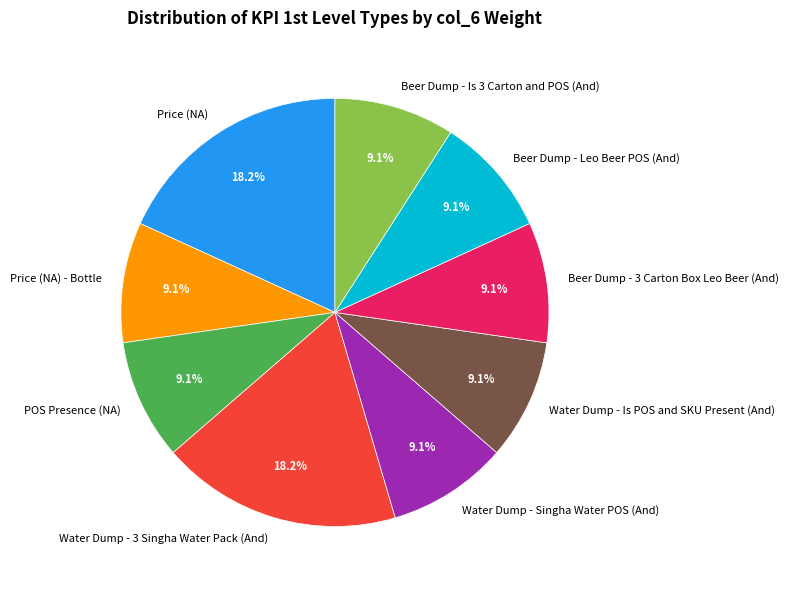

The Price (NA) - Bottle slice represents 9% of the pie. True or false?

True